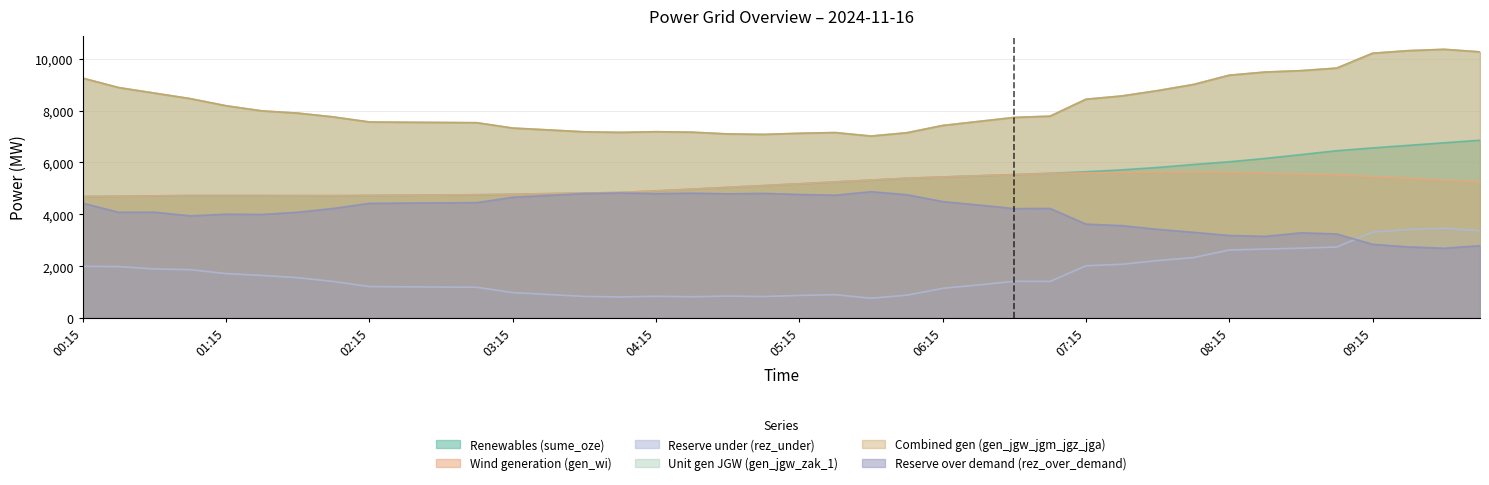

True or false: rez_over_demand and gen_jgw_jgm_jgz_jga intersect in this chart.

False